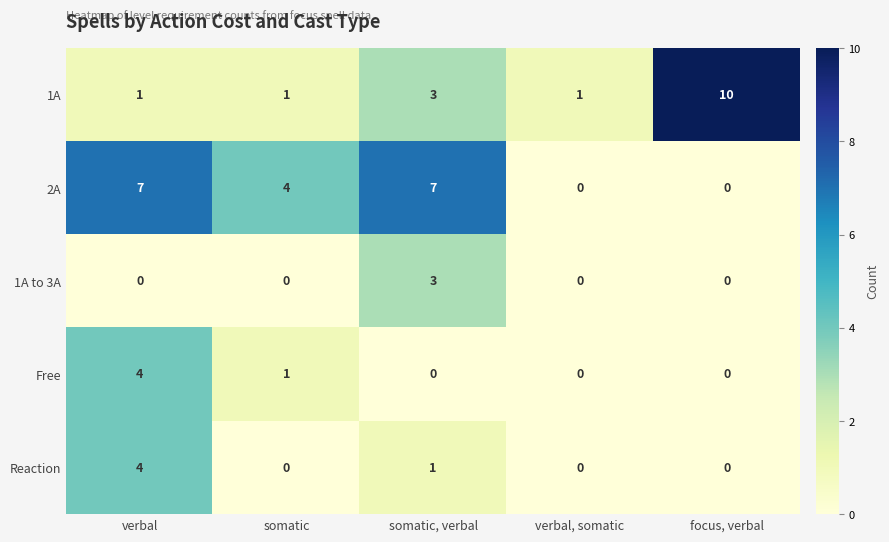

Is it true that 1A equals 10 at focus, verbal?

True